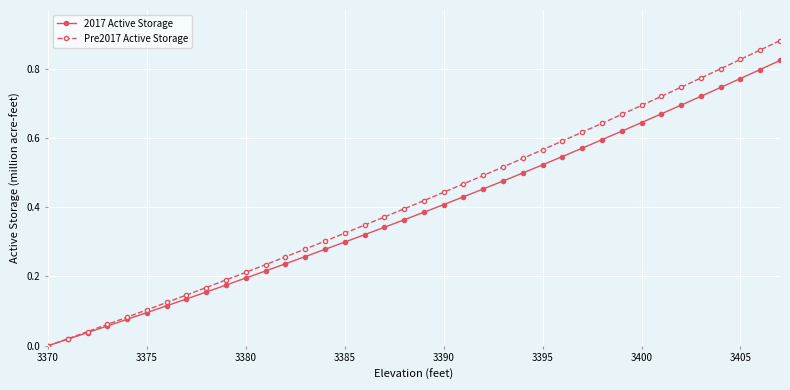

True or false: Pre2017 Active Storage has more than 2 points higher than both neighbors.

False